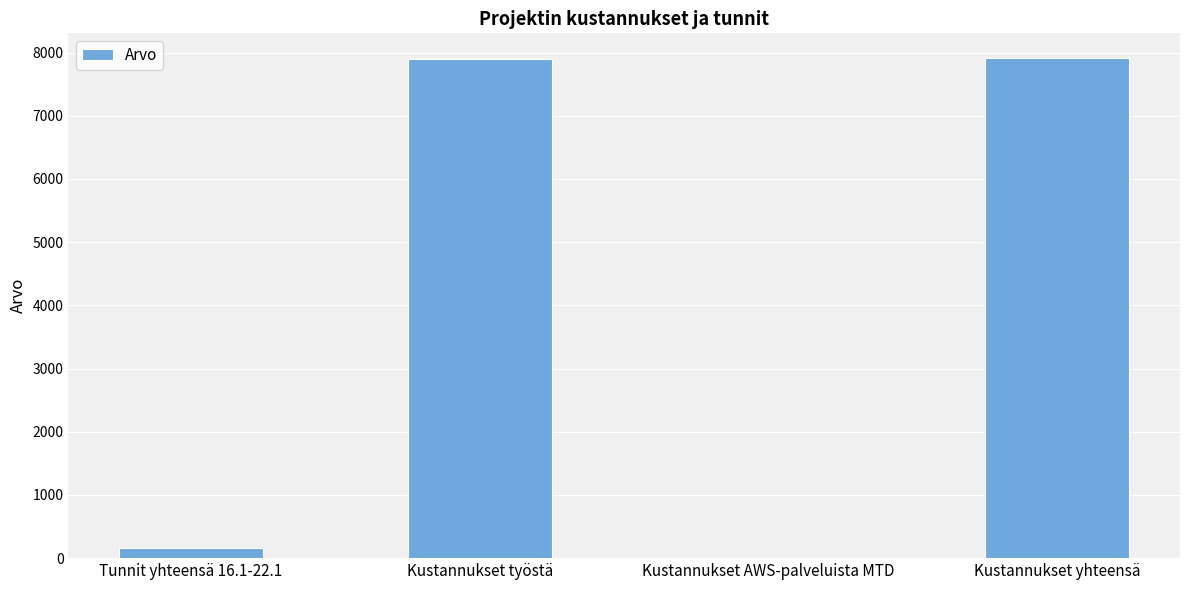

What is the sum of all values?

15974